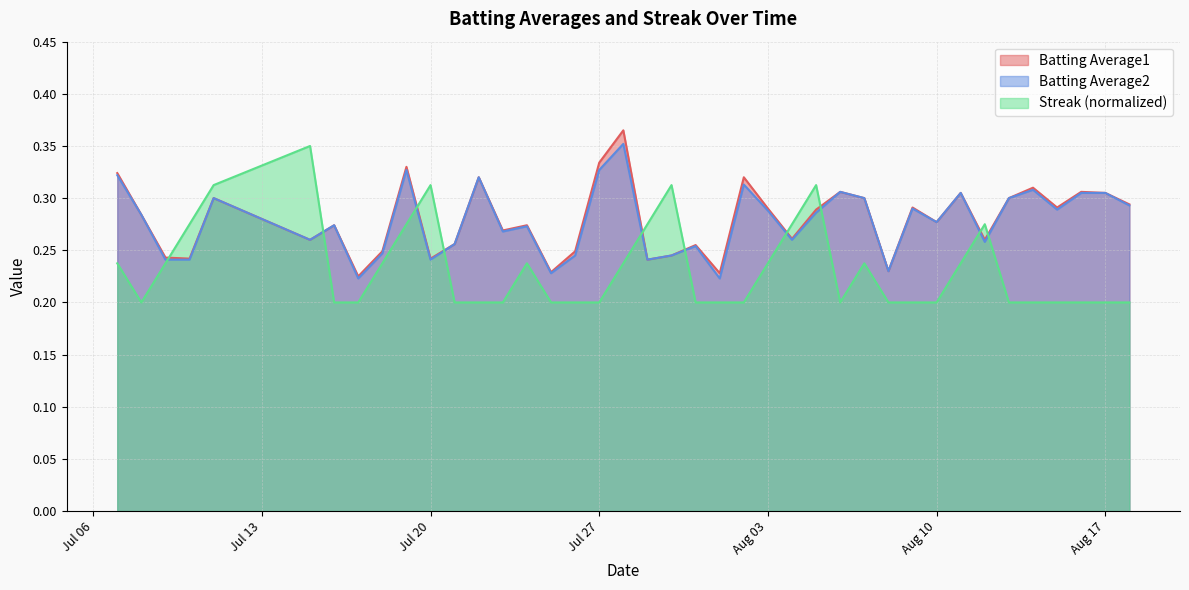

What is the difference between the maximum and second lowest values in the Batting Average2 series?

0.1